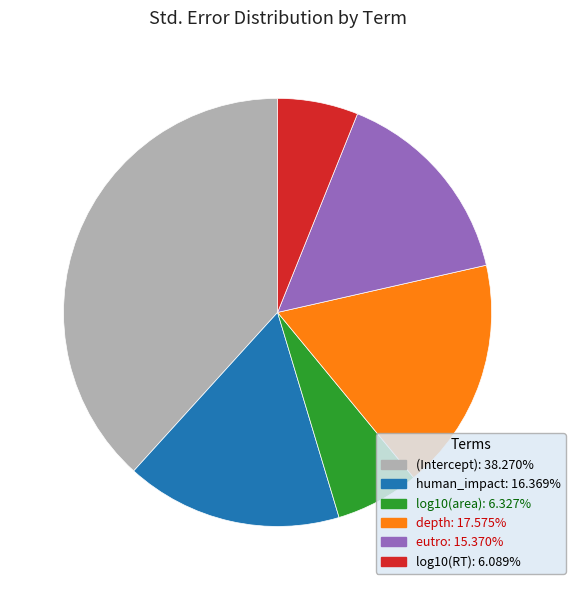

Is depth the majority of the pie?

No